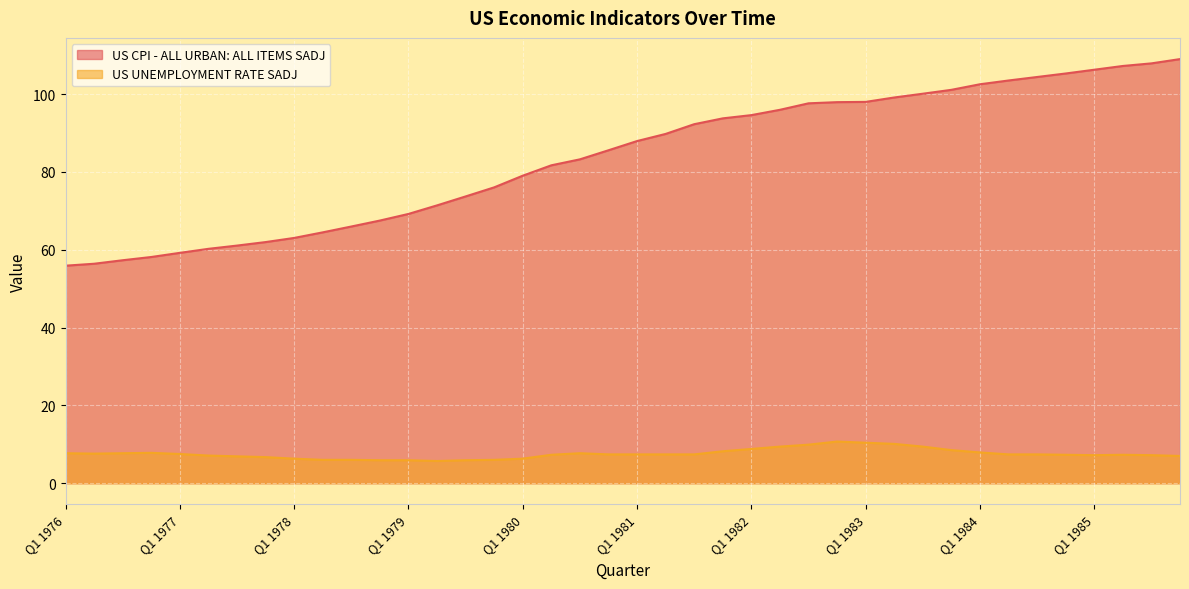

How many interior local valleys does the US UNEMPLOYMENT RATE SADJ series have?

3